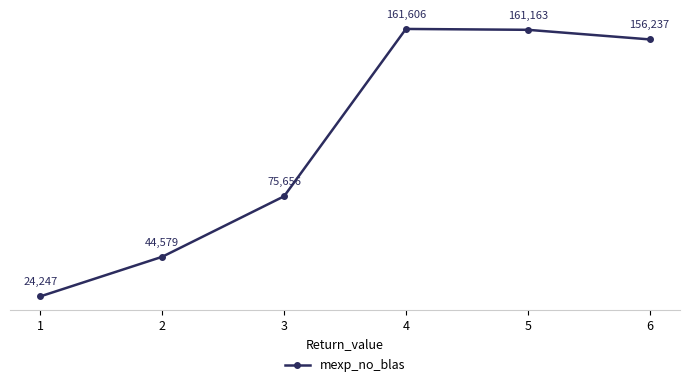

What is the value of the 2nd point from the left?

44579.2